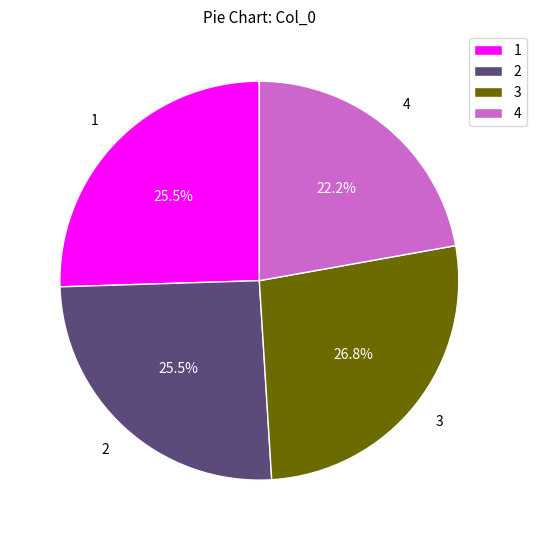

To the nearest percent, what is the difference between the largest and smallest slice percentages?

5%